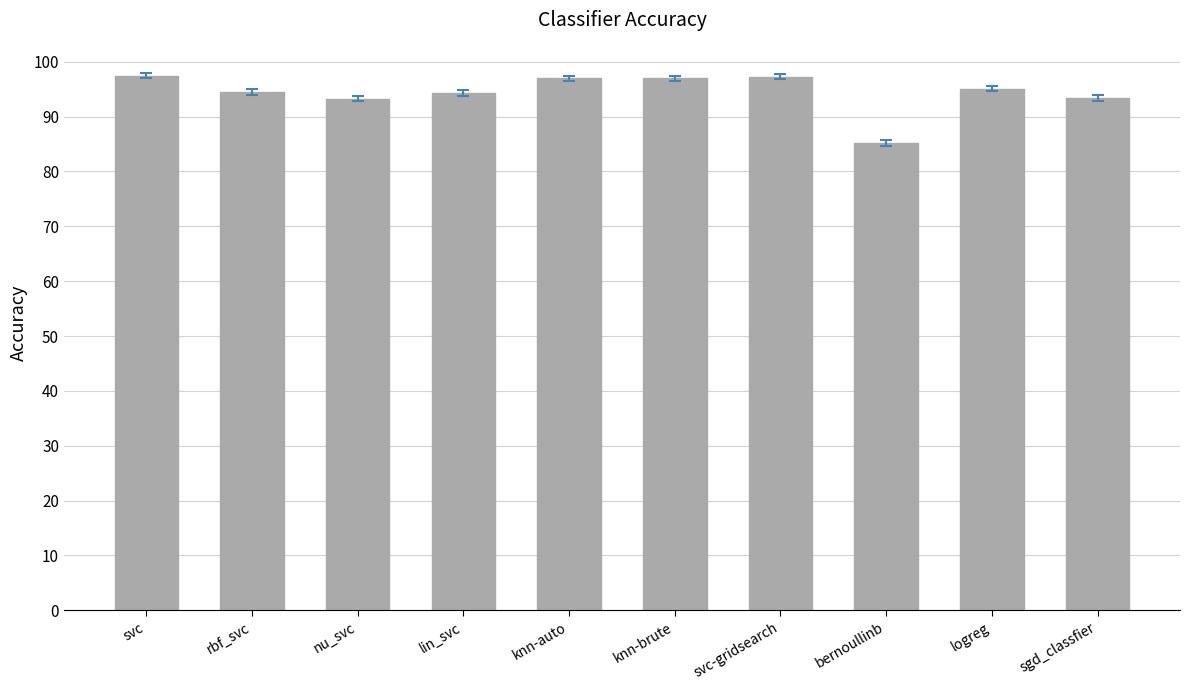

What is the change in value from bernoullinb to logreg?

+0.1